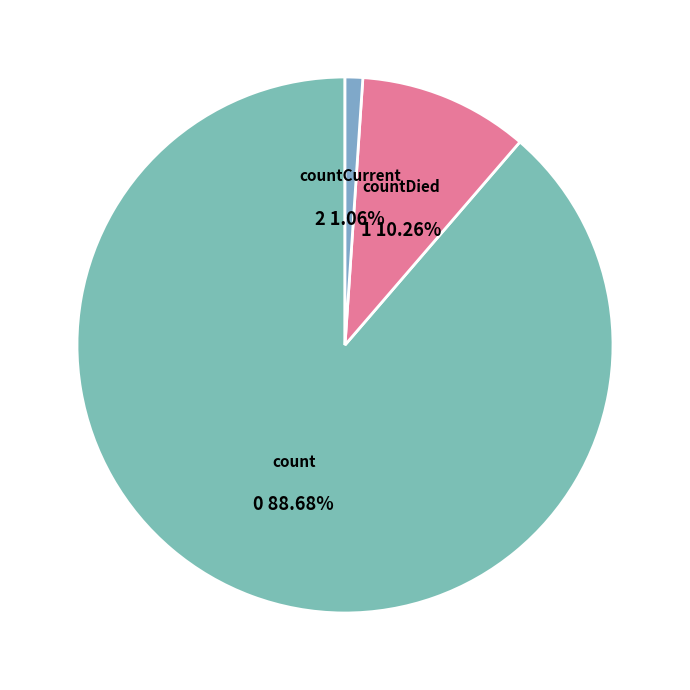

Does countDied represent more than half of the total?

No